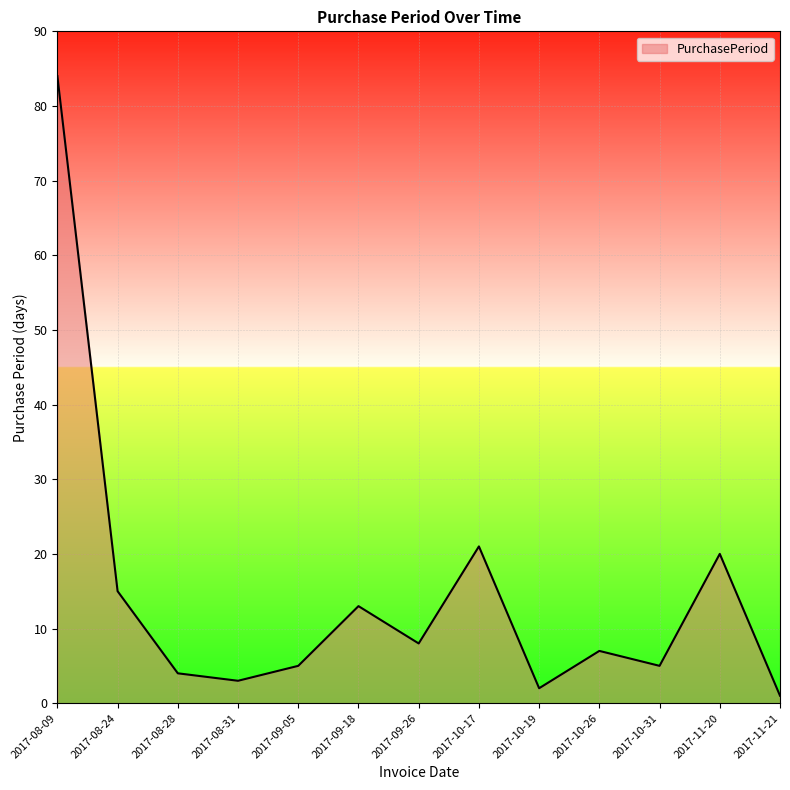

Is it true that the value at 2017-09-05 is 5?

True